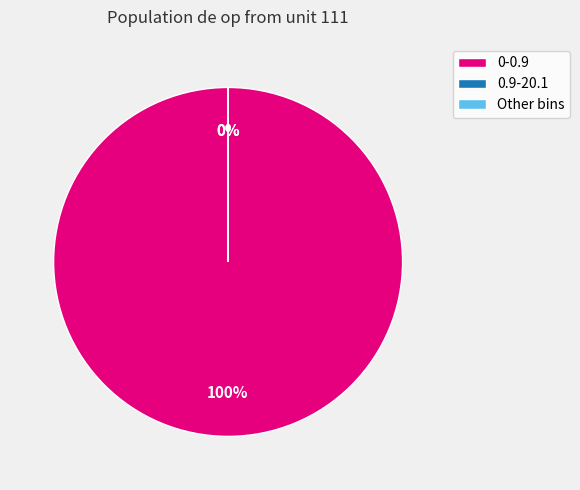

To the nearest percent, what is the average slice percentage?

33%